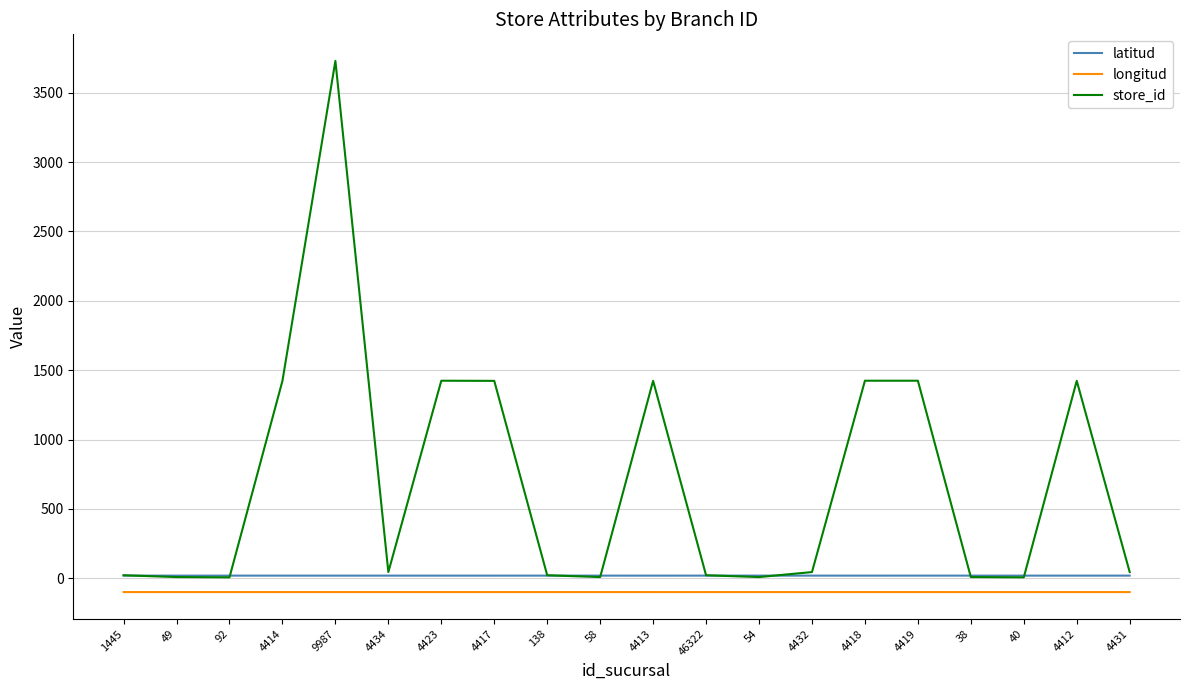

Is it true that longitud equals -99.3 at 40?

True